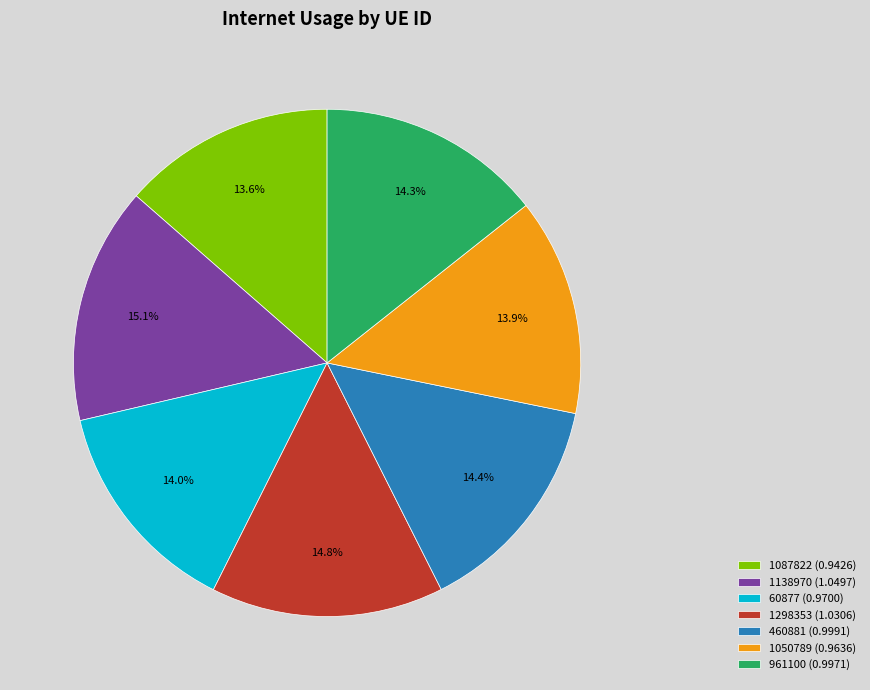

To the nearest percent, what portion does 1050789 represent?

14%